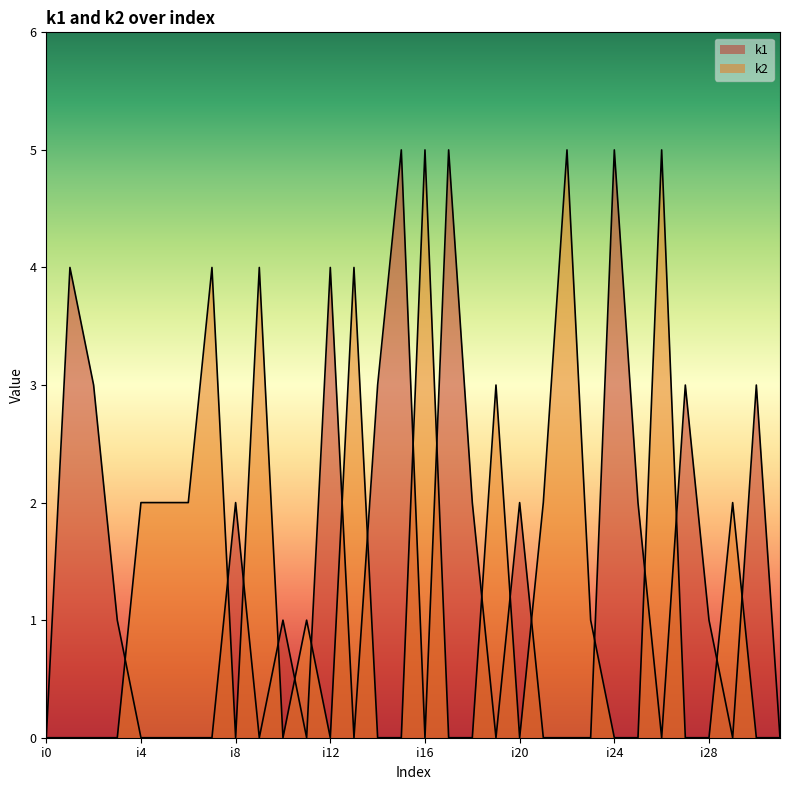

The value of k1 at i2 is 4. True or false?

False